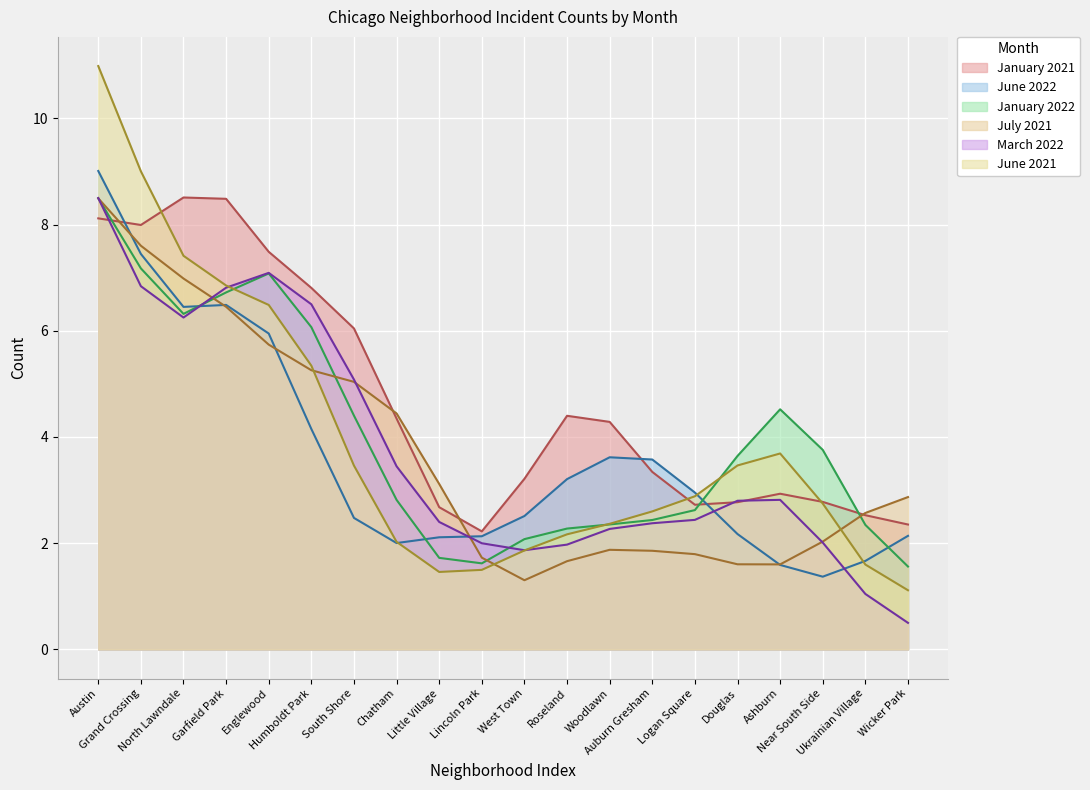

How many times do July 2021 and June 2021 cross each other?

3